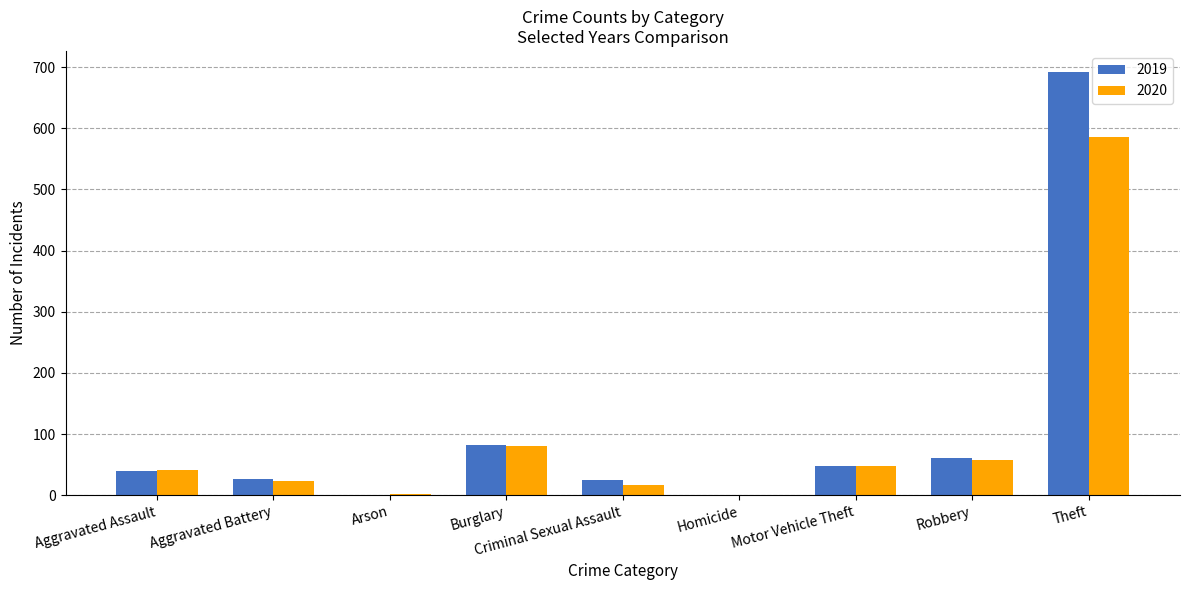

What is the highest value of the 2019 series?

692